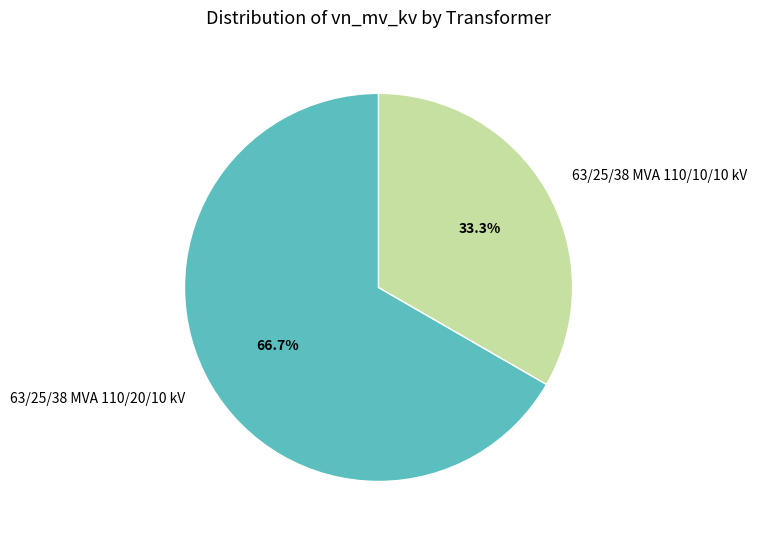

Rank the categories by value from highest to lowest.

63/25/38 MVA 110/20/10 kV, 63/25/38 MVA 110/10/10 kV